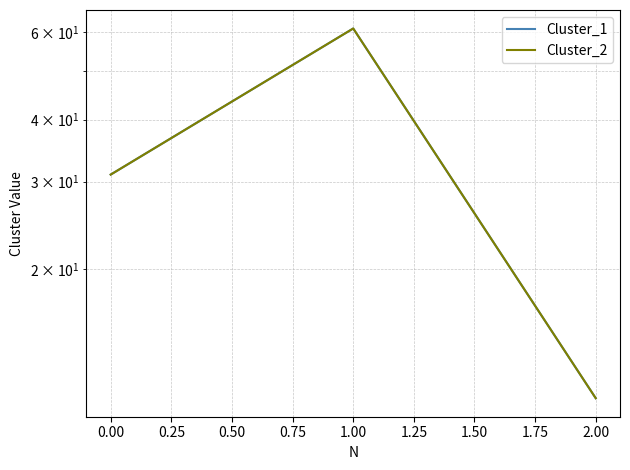

Does the chart have visible grid lines?

Yes